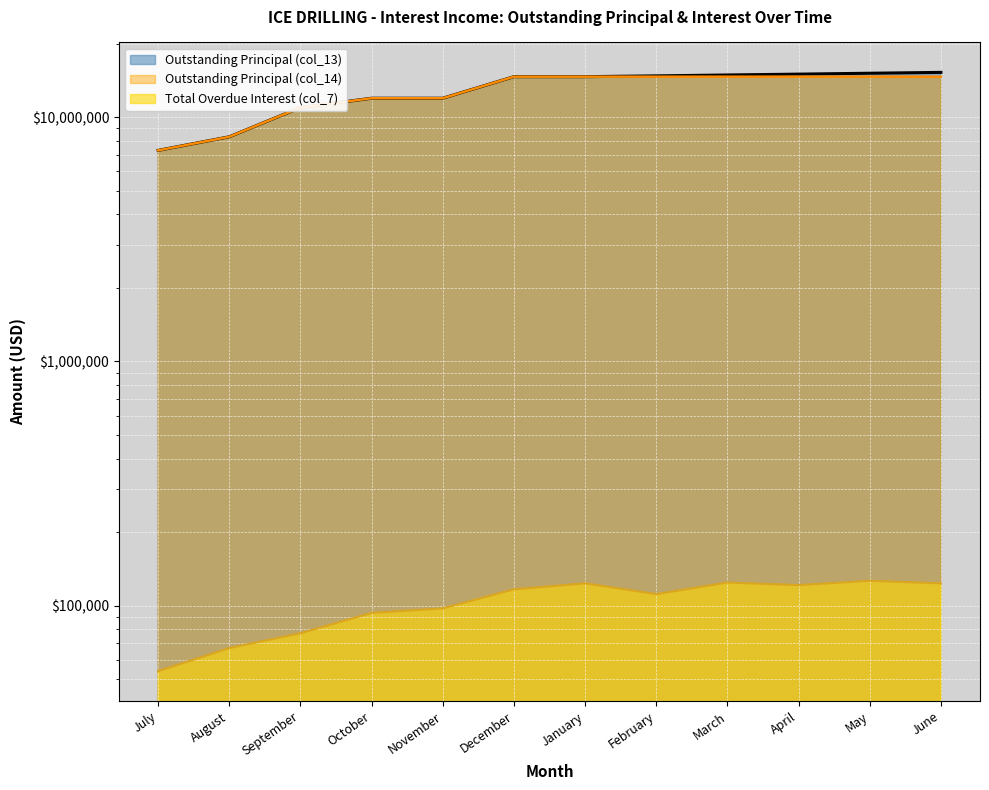

What is the highest value of the Outstanding Principal col_14 series?

14670000.0